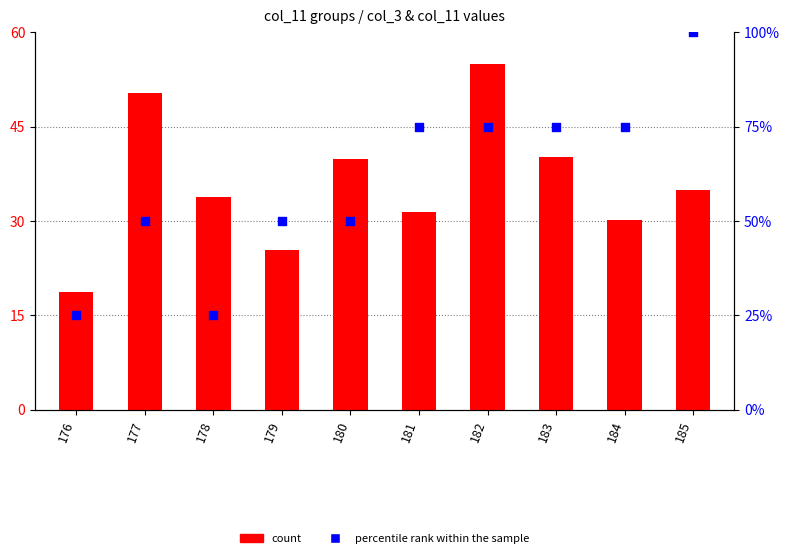

At which category is the sum across all series the highest?

185